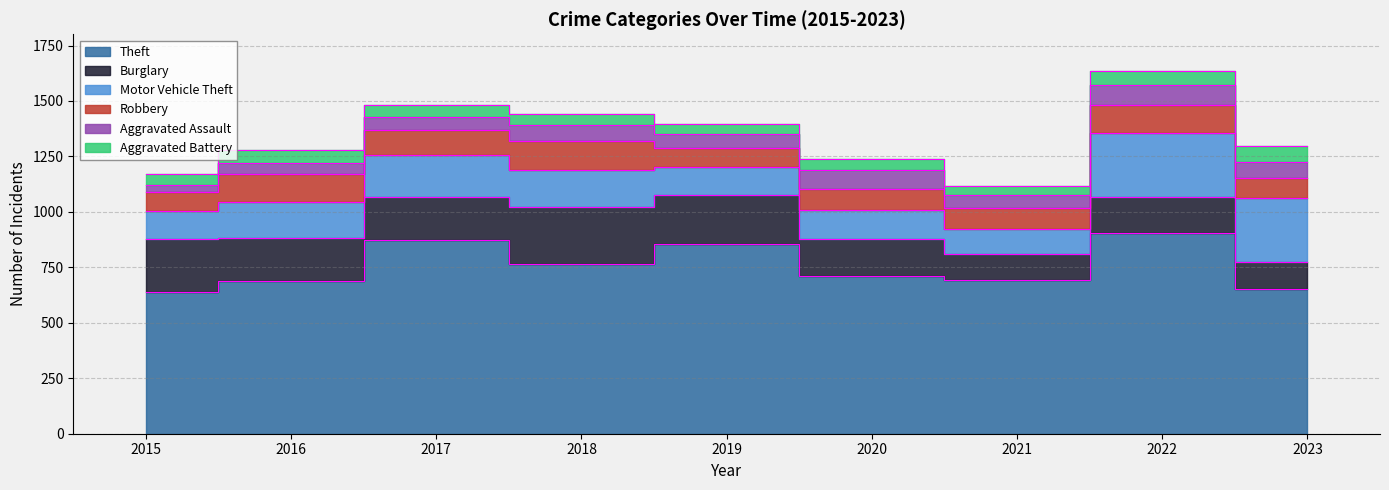

What is the sum of all Aggravated Assault values?

582